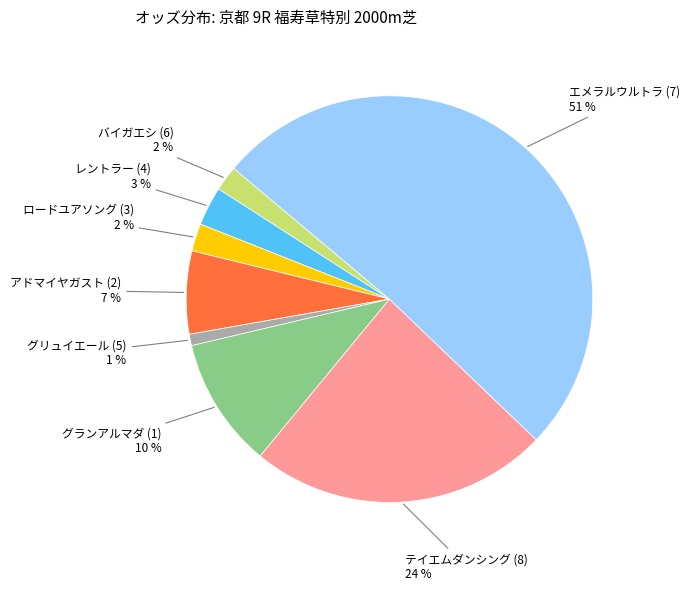

Combined, do エメラルウルトラ (7) and ロードユアソング (3) account for over 50%?

Yes